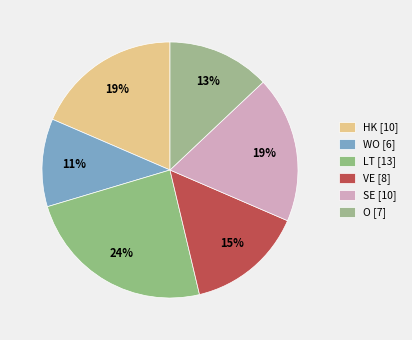

How many segments does this pie chart have?

6